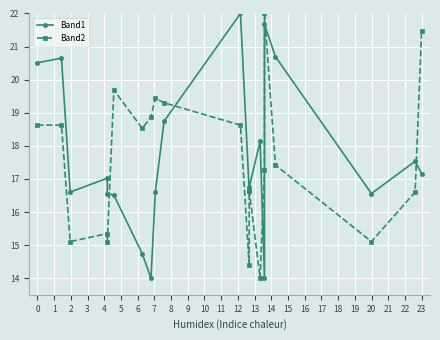

Rank the series by their average value, from lowest to highest.

Band2, Band1